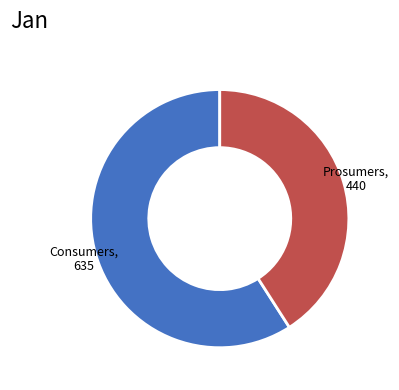

Is there any slice that represents more than half of the pie?

Yes